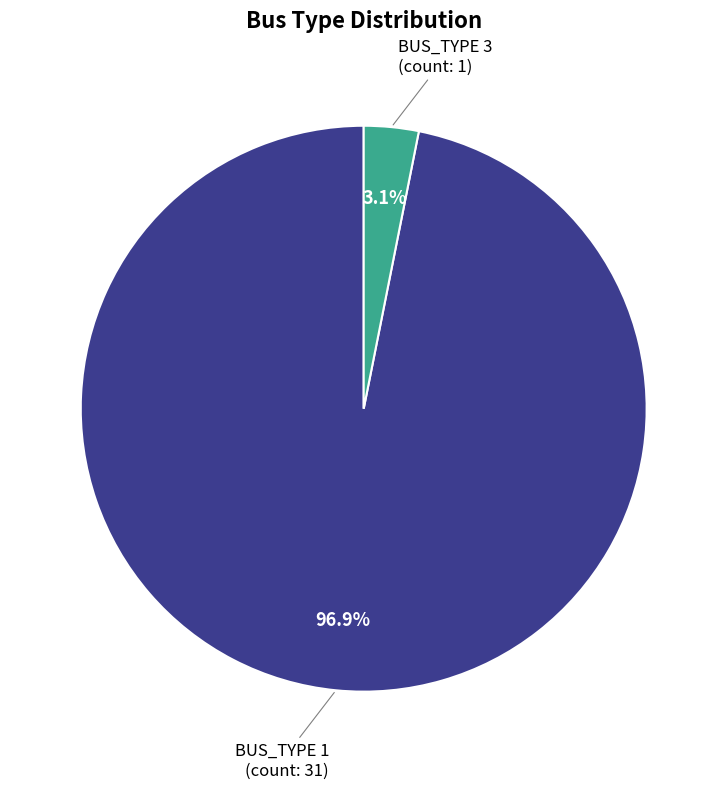

Does BUS_TYPE 3 account for over 50% of the chart?

No